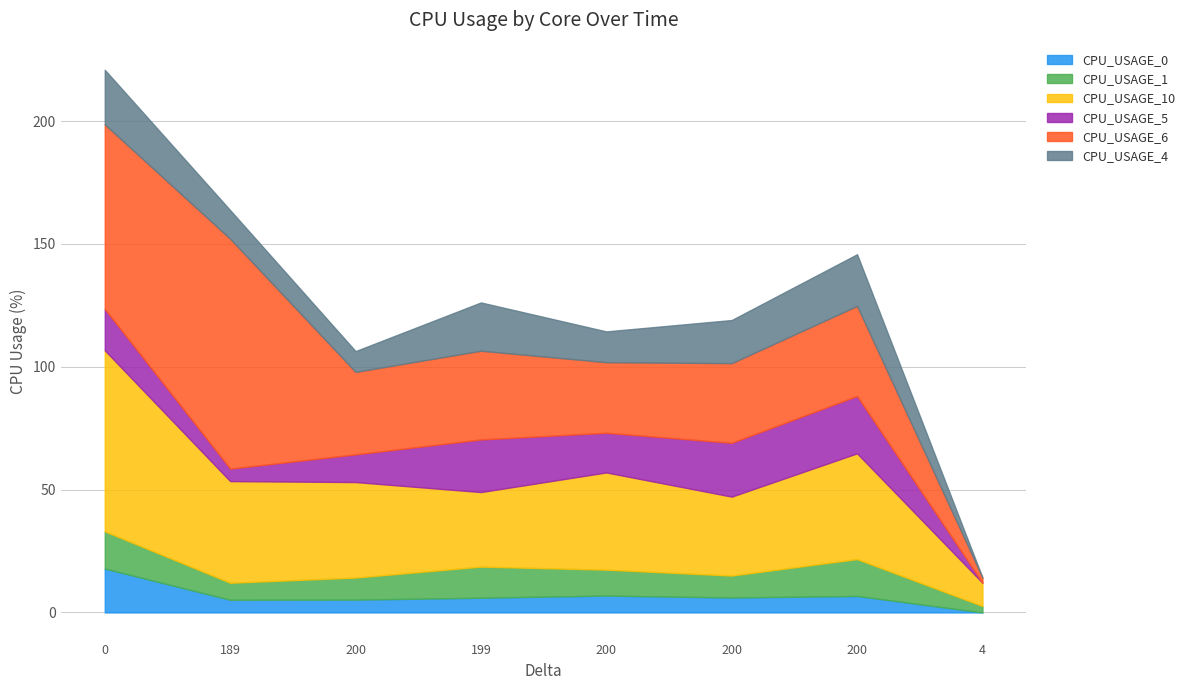

True or false: CPU_USAGE_1 and CPU_USAGE_10 intersect in this chart.

False